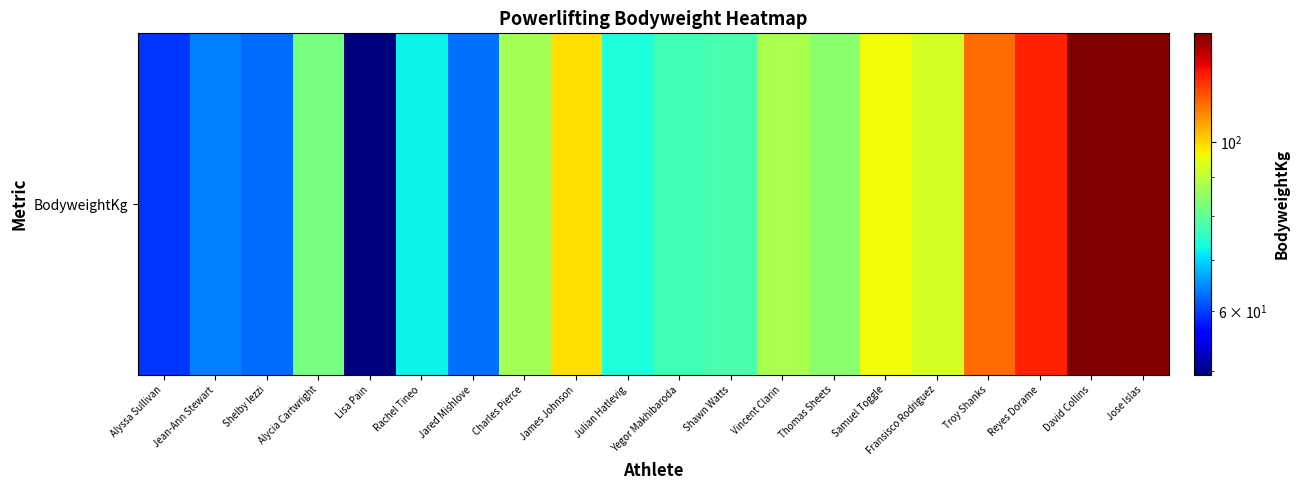

What is the difference between the maximum and minimum values?

89.8